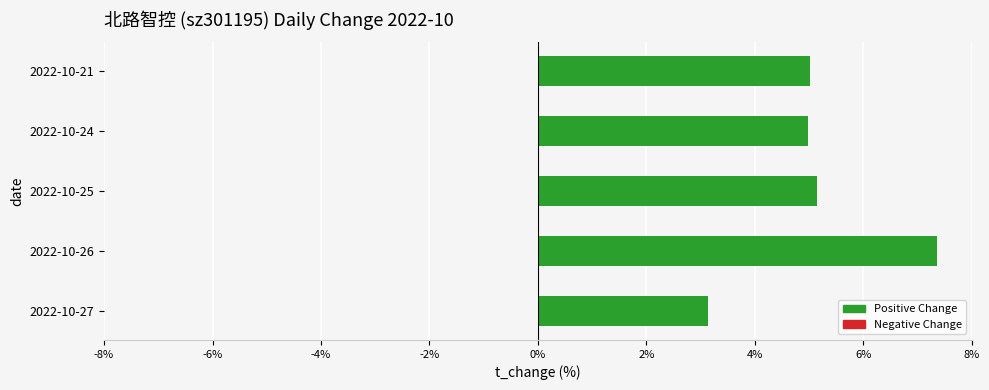

Approximately how many times larger is the value at 2022-10-26 compared to 2022-10-25?

1.4